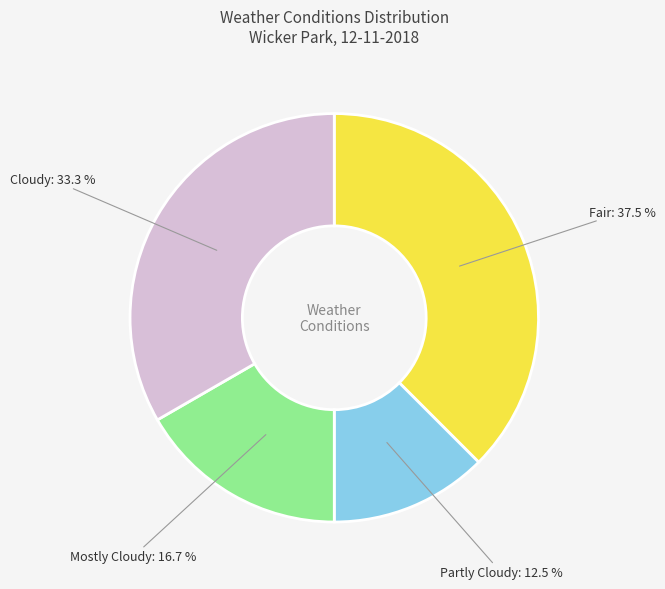

How many segments does this pie chart have?

4